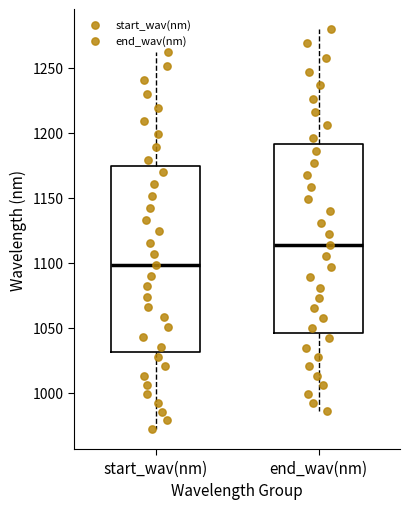

Reading left to right, read every box against the y-axis: the position of its median line, the range the box covers, and the ends of its whiskers. The values are not printed on the chart, so give them approximately, as read against the axis.

start_wav(nm): median 1100, box 1030 to 1175, whiskers 970 to 1260
end_wav(nm): median 1115, box 1045 to 1190, whiskers 985 to 1280